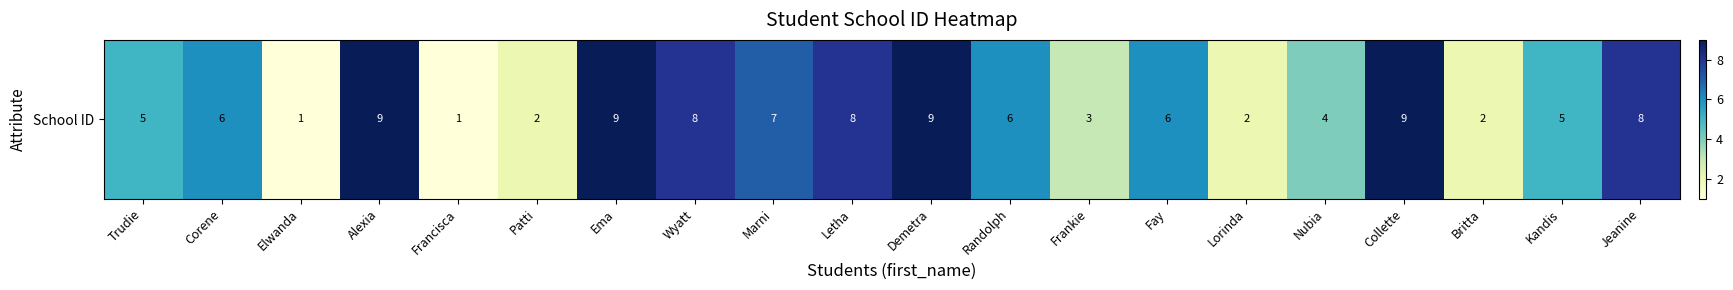

Reading left to right, extract all data points from this chart.

Trudie=5	Corene=6	Elwanda=1	Alexia=9	Francisca=1	Patti=2	Ema=9	Wyatt=8	Marni=7	Letha=8	Demetra=9	Randolph=6	Frankie=3	Fay=6	Lorinda=2	Nubia=4	Collette=9	Britta=2	Kandis=5	Jeanine=8